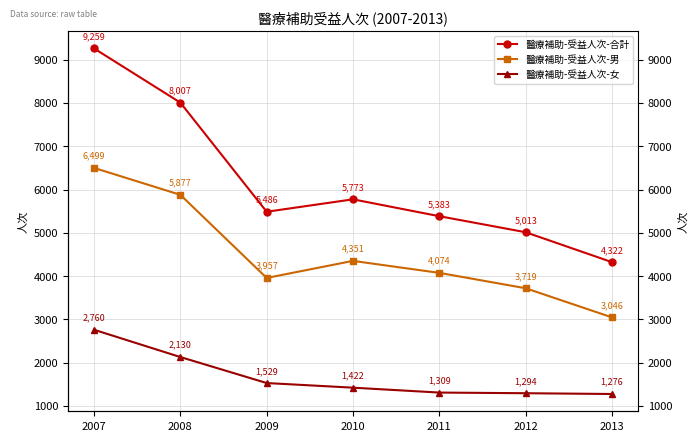

How many distinct data groups are displayed?

3